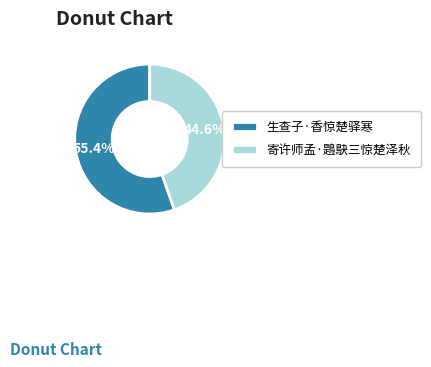

Rank the categories by value from highest to lowest.

生查子·香惊楚驿寒, 寄许师孟·鶗鴃三惊楚泽秋